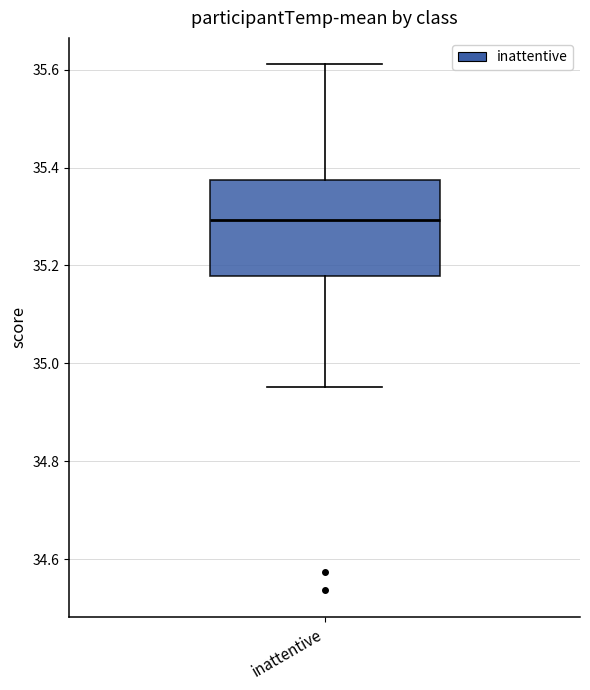

Where is the lower edge of the box for inattentive on the y-axis? The values are not printed on the chart, so give them approximately, as read against the axis.

35.18